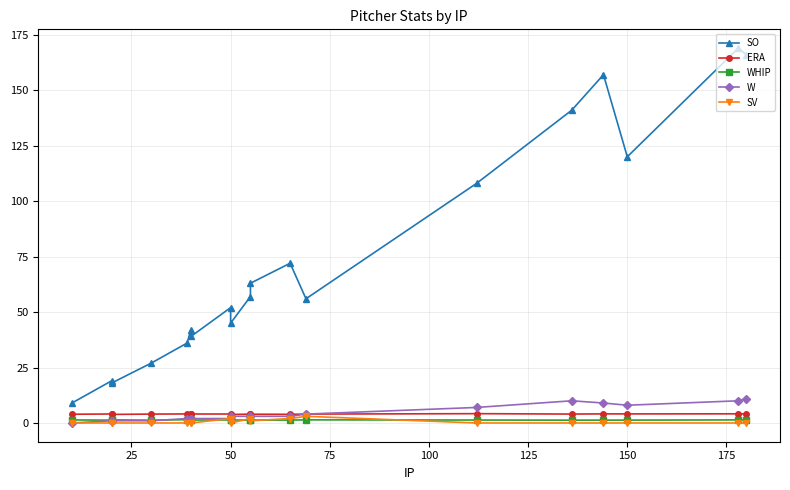

What is the sum of the SO values at 175 and 100?

88.0